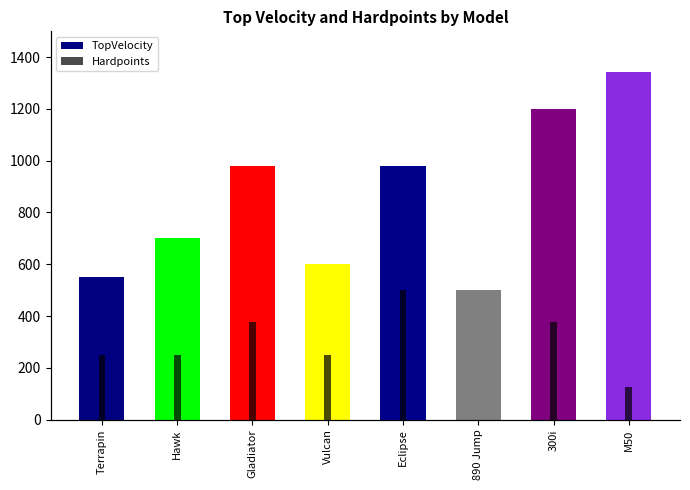

Does the chart contain any negative values?

No